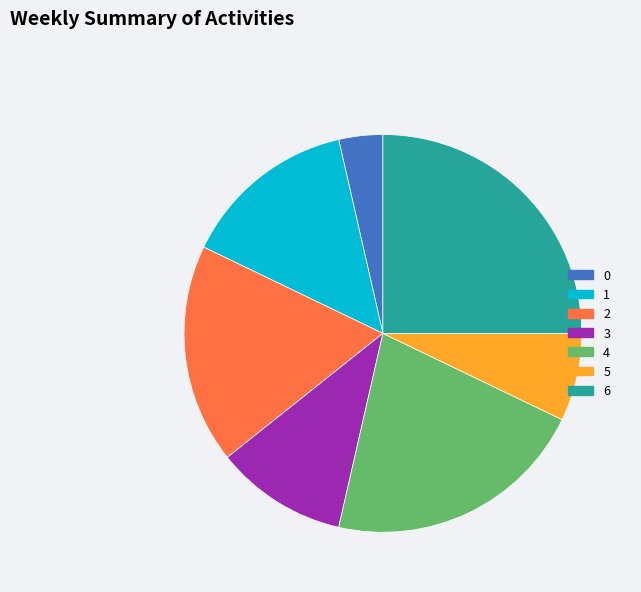

True or false: 4 accounts for 15% of the total.

False